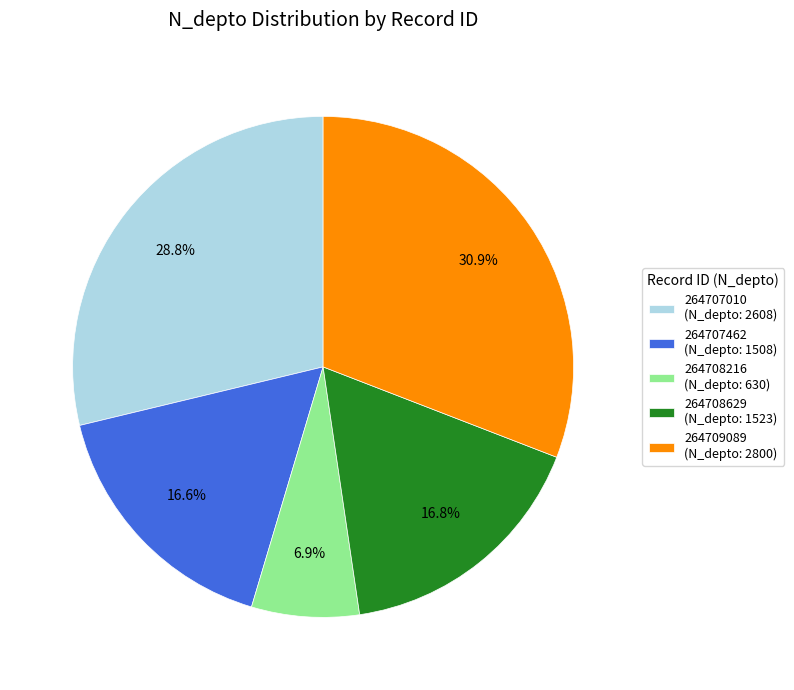

True or false: 264707010 accounts for 29% of the total.

True